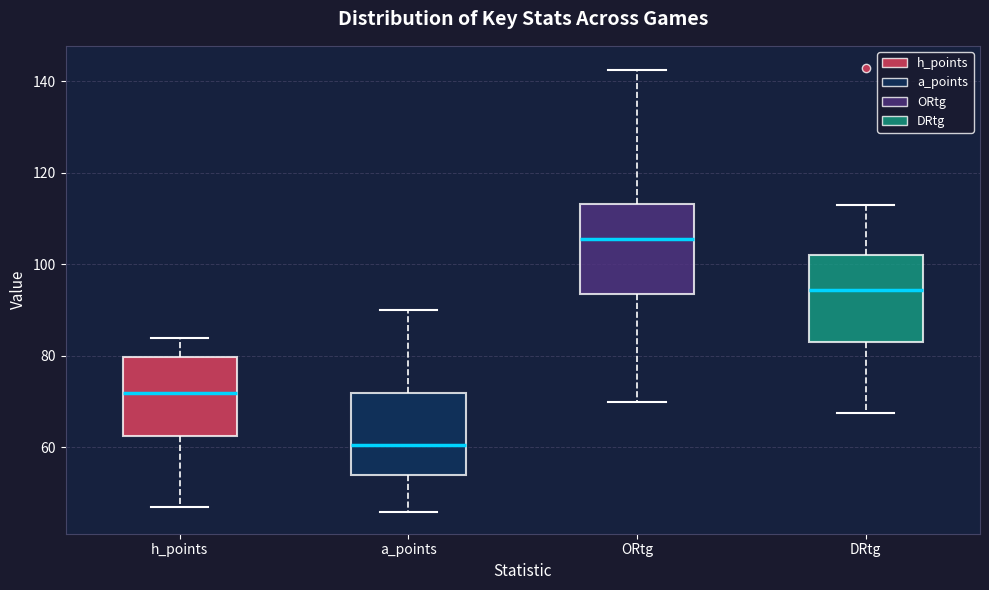

Which box's median line is the lowest?

a_points